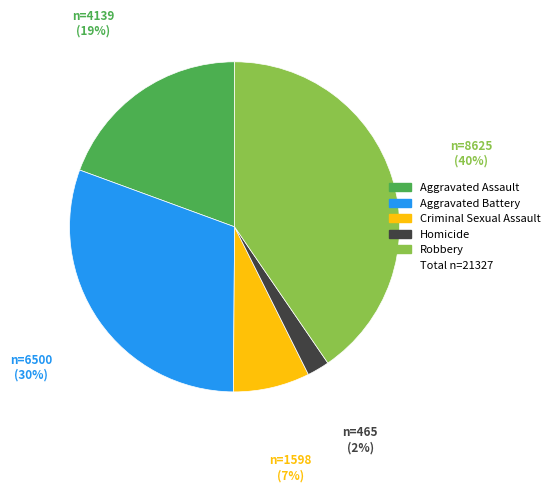

Does any single category account for the majority?

No